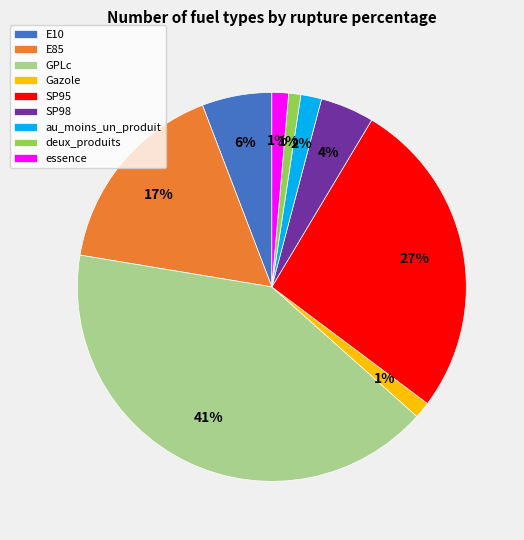

How many segments does this pie chart have?

9